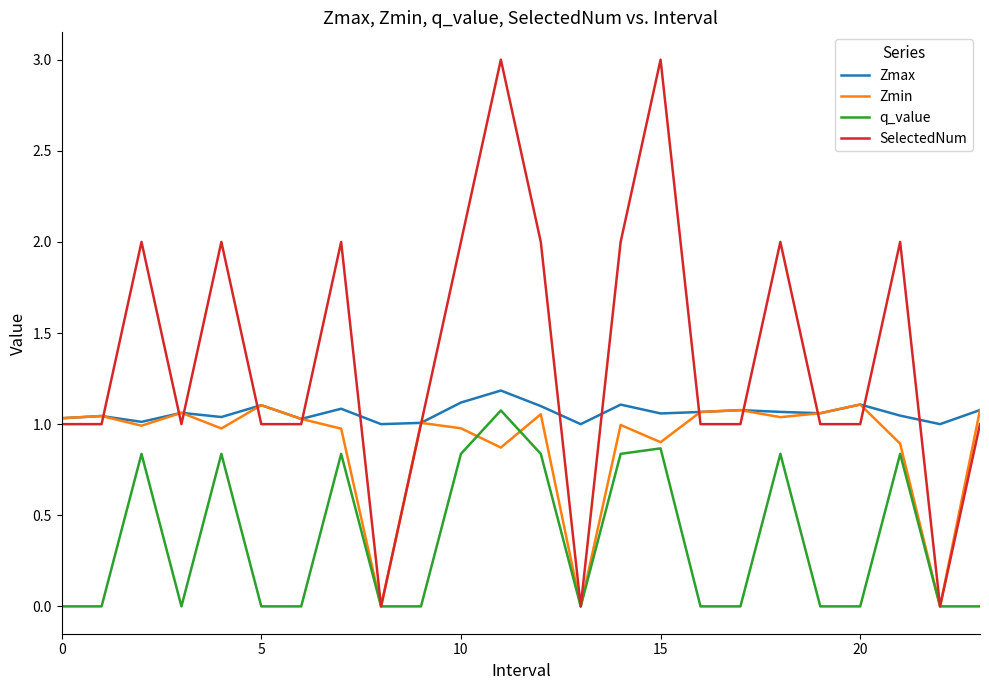

How many lines are shown in the chart?

4